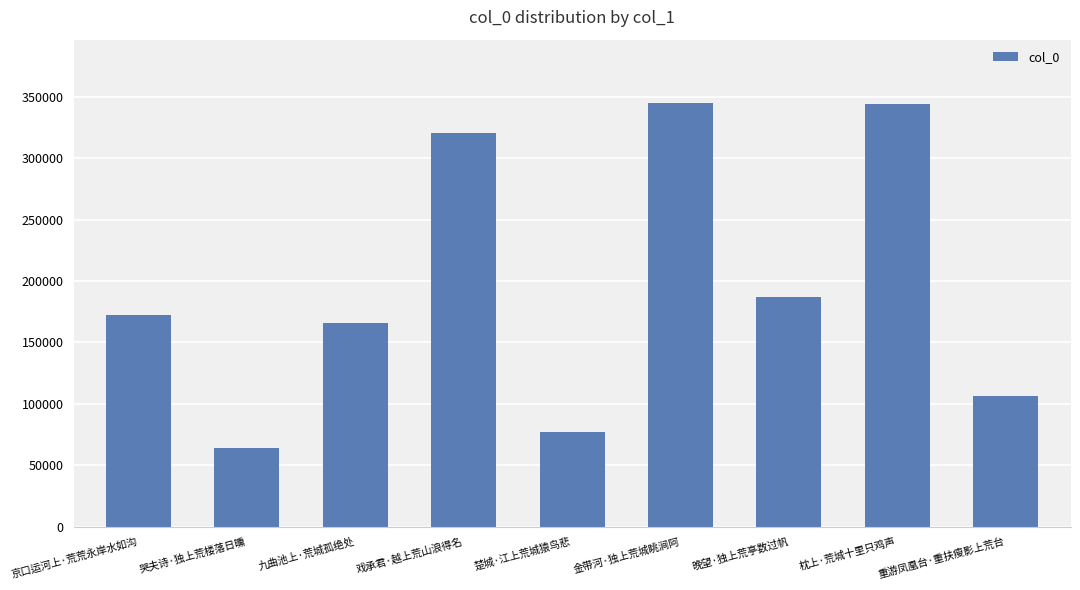

Read the value at 京口运河上·荒荒永岸水如沟, to the nearest 10.

172610